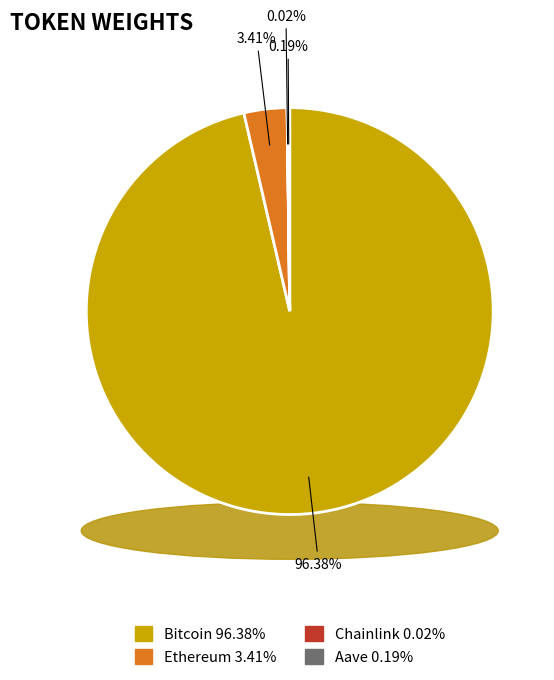

Rank the categories by value from highest to lowest.

Bitcoin, Ethereum, Aave, Chainlink